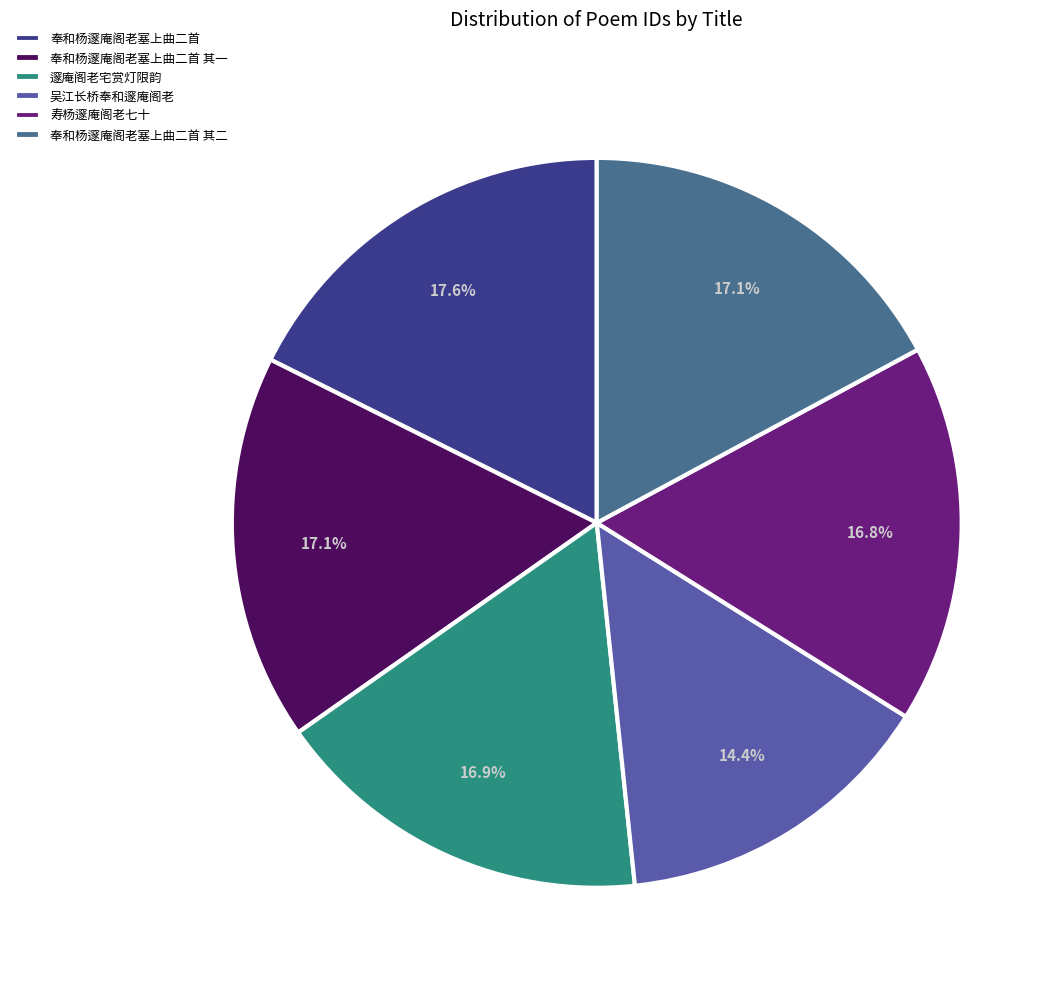

Rank the categories by value from highest to lowest.

奉和杨邃庵阁老塞上曲二首, 奉和杨邃庵阁老塞上曲二首 其二, 奉和杨邃庵阁老塞上曲二首 其一, 邃庵阁老宅赏灯限韵, 寿杨邃庵阁老七十, 吴江长桥奉和邃庵阁老